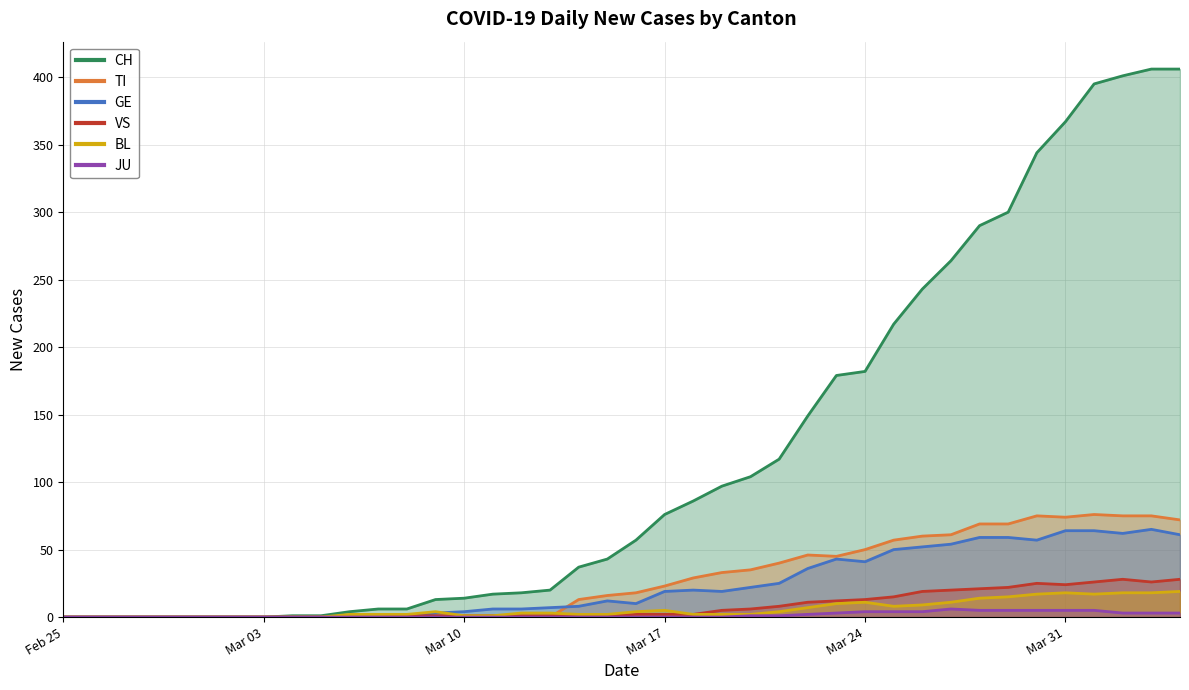

How many positive values does the CH series have?

32